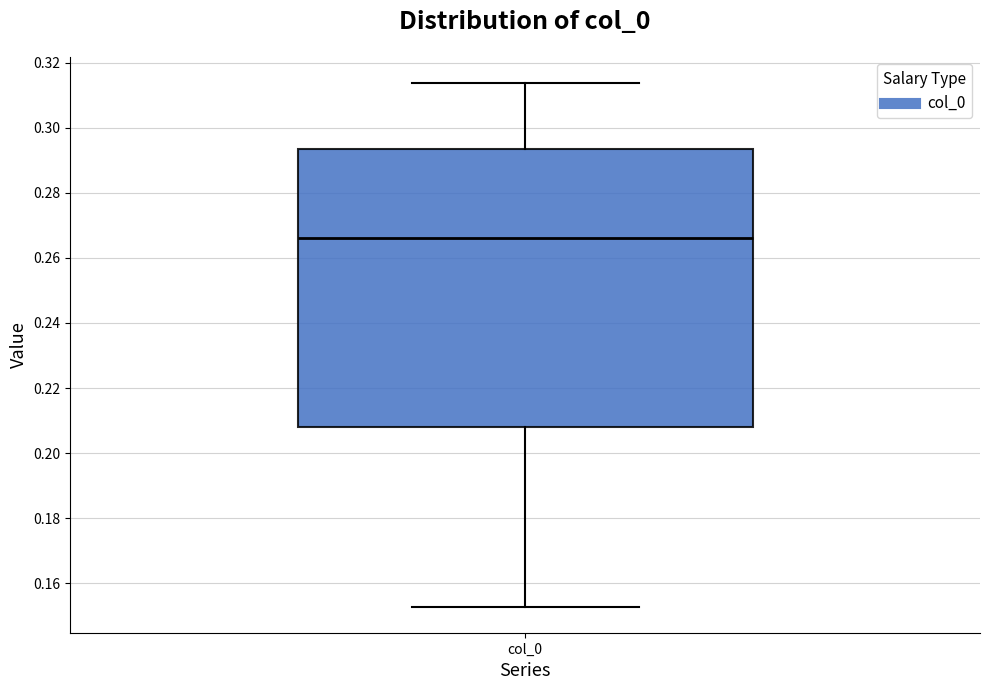

Transcribe this box plot: give where the median line is, the range the box spans, and where the two whiskers end, as read against the y-axis. The values are not printed on the chart, so give them approximately, as read against the axis.

median 0.266, box 0.208 to 0.294, whiskers 0.152 to 0.314